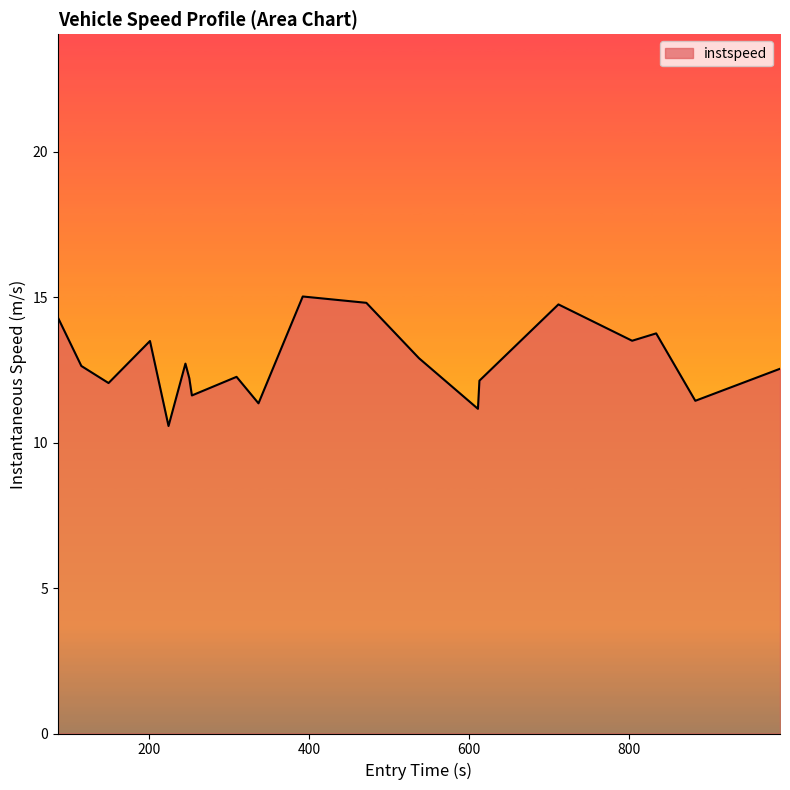

What is the maximum value shown in the chart?

15.0